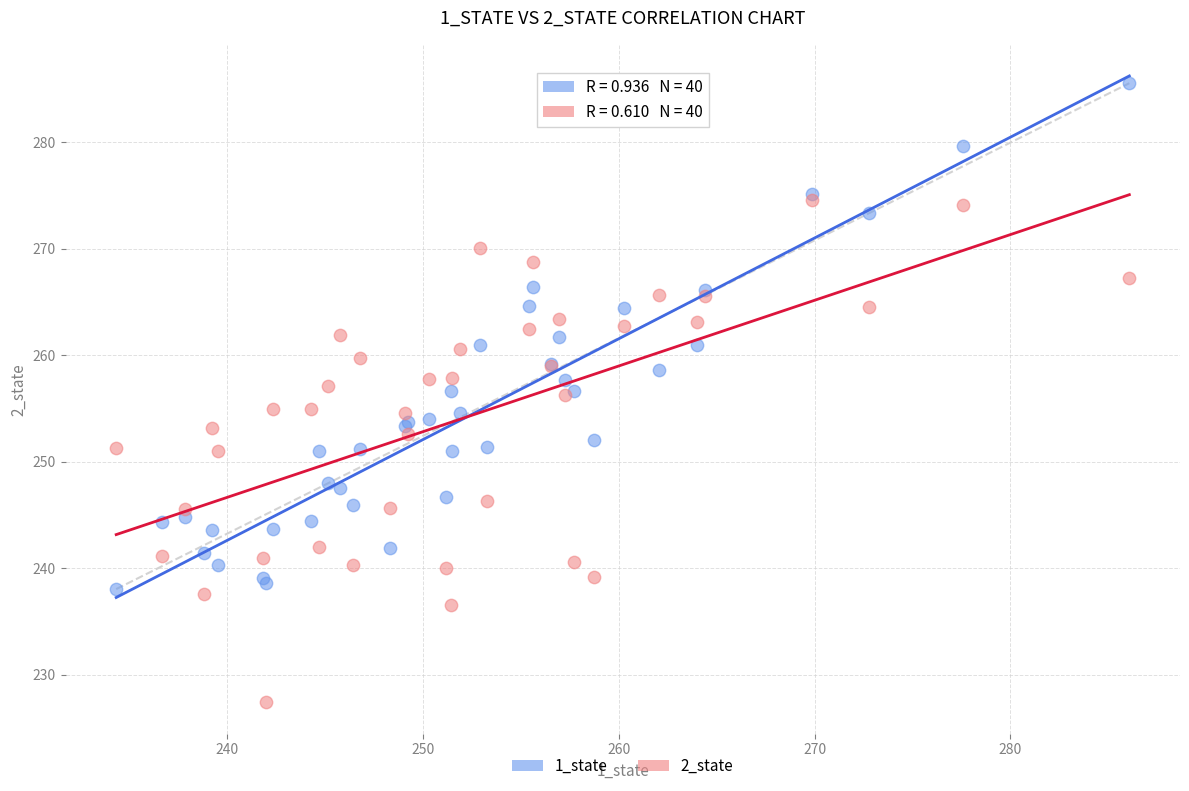

Which series reaches the minimum Y coordinate?

2_state